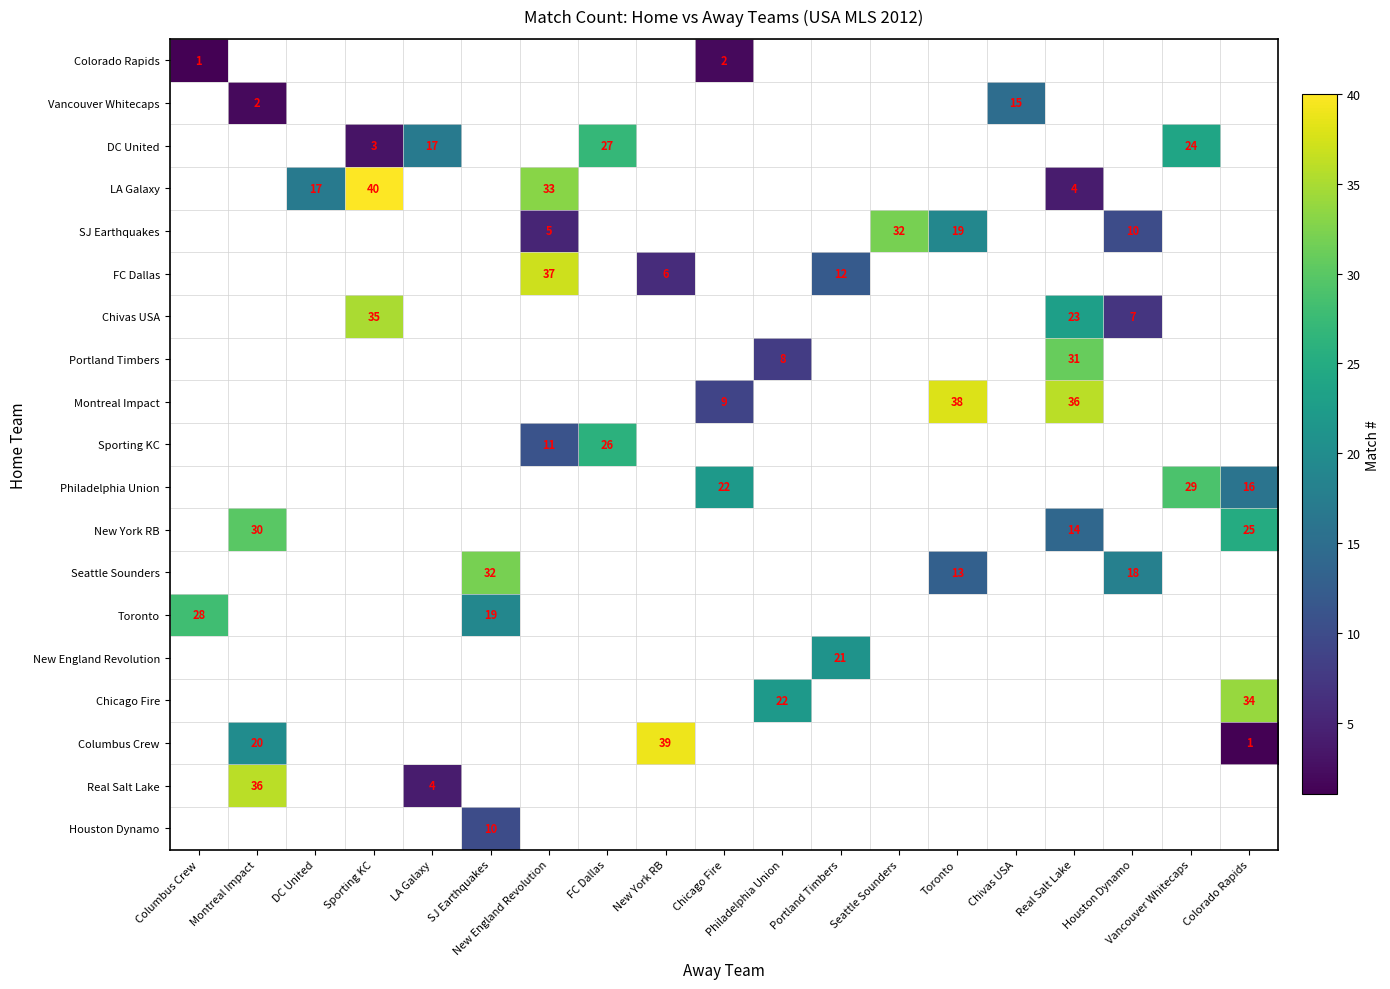

Is the value of DC United at SJ Earthquakes greater than the value of Chivas USA at New England Revolution?

No